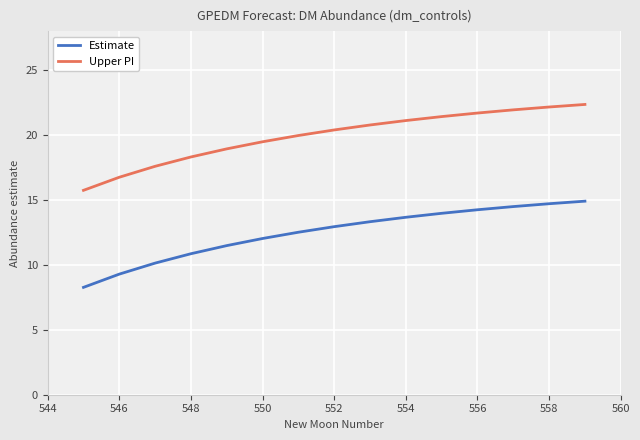

True or false: Estimate and Upper PI intersect in this chart.

False